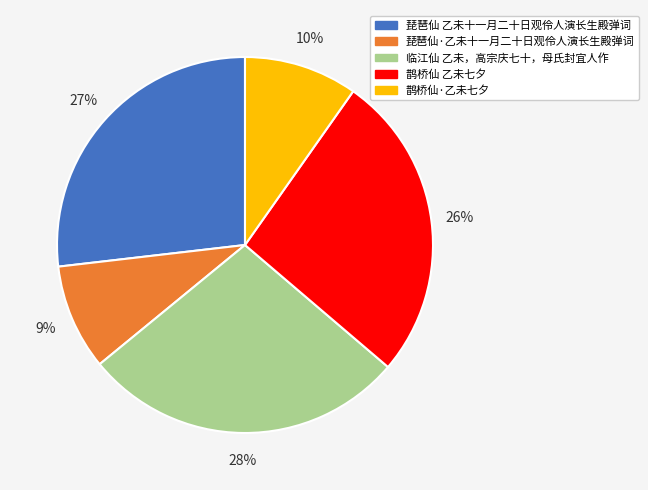

What is the ratio of the value at 鹊桥仙·乙未七夕 to the value at 琵琶仙·乙未十一月二十日观伶人演长生殿弹词?

1.1